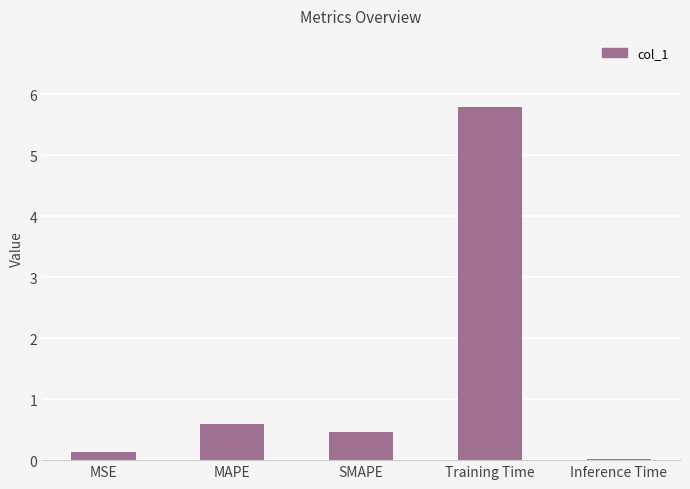

What is the difference between the maximum and second lowest values?

5.7